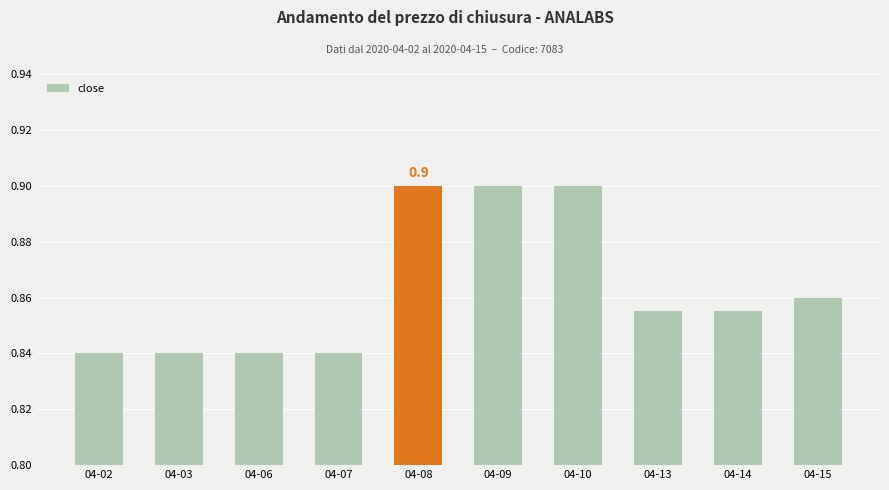

True or false: the data shows 0.9 at 04-09.

True